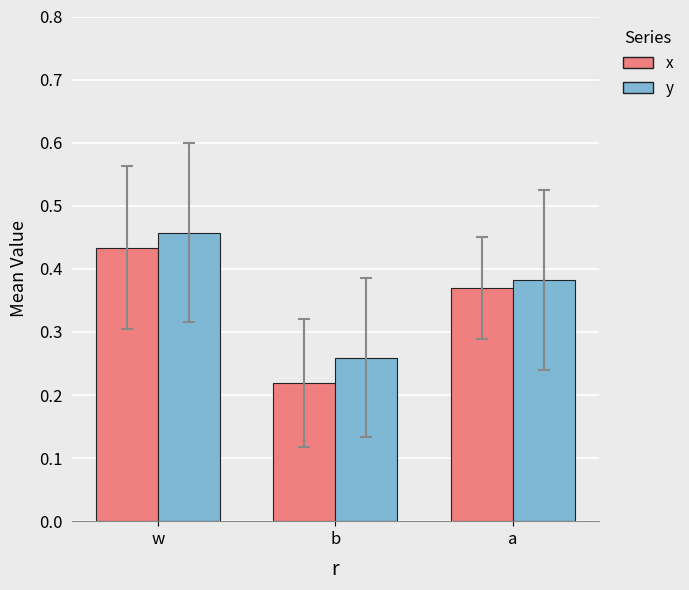

Rank the series by their average value, from highest to lowest.

y, x